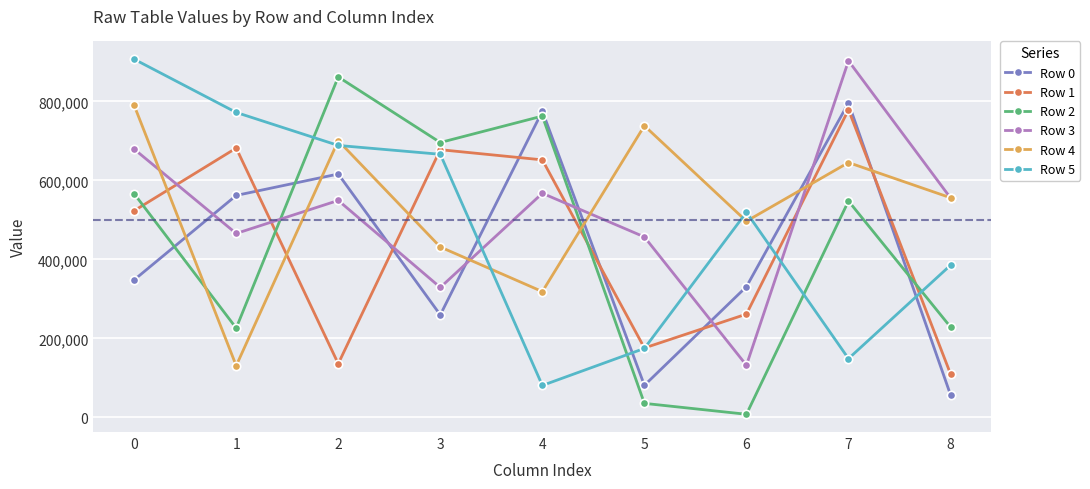

How many categories are shown in the chart?

9